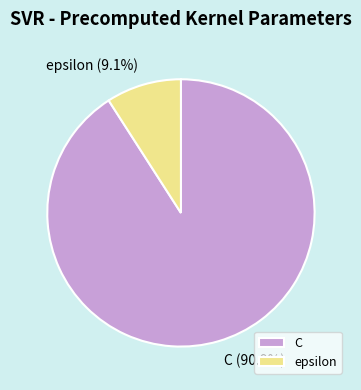

Count the number of slices in the pie.

2